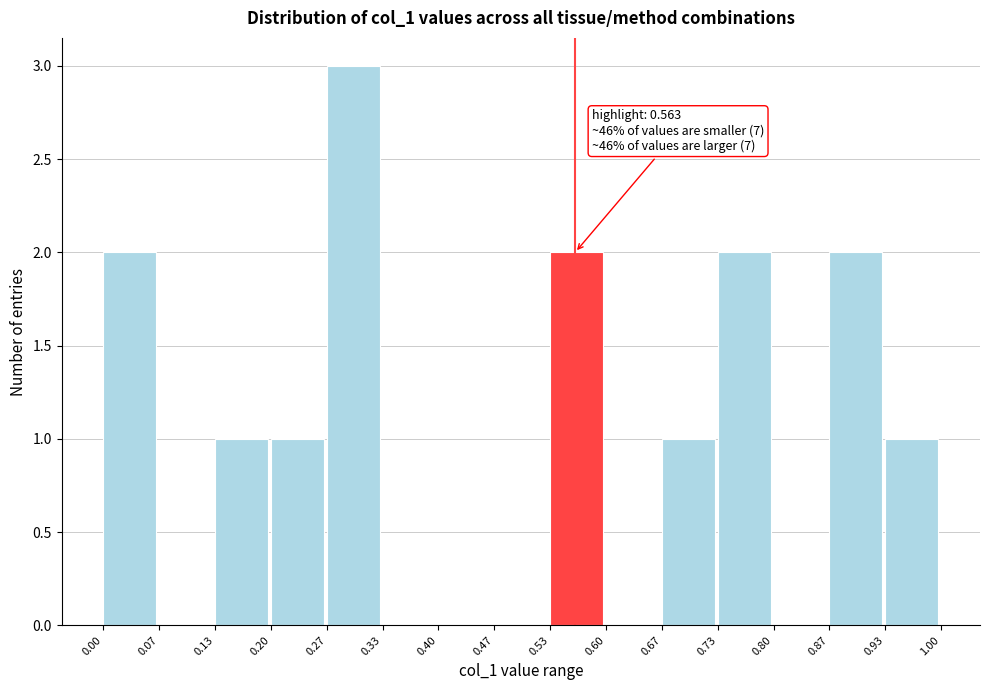

Over which range of the x-axis is the bar tallest?

0.27 to 0.33